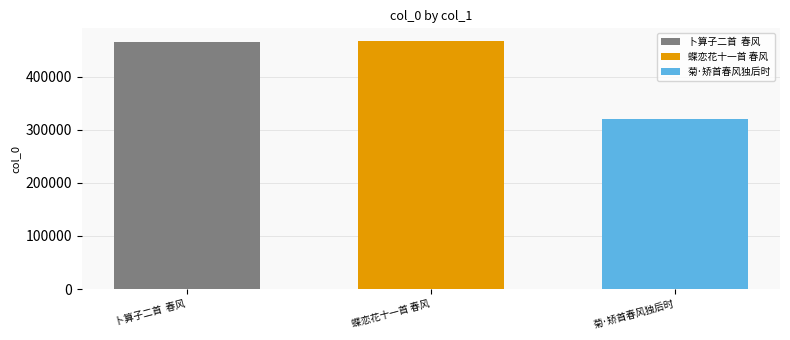

What is the maximum value shown in the chart?

467729